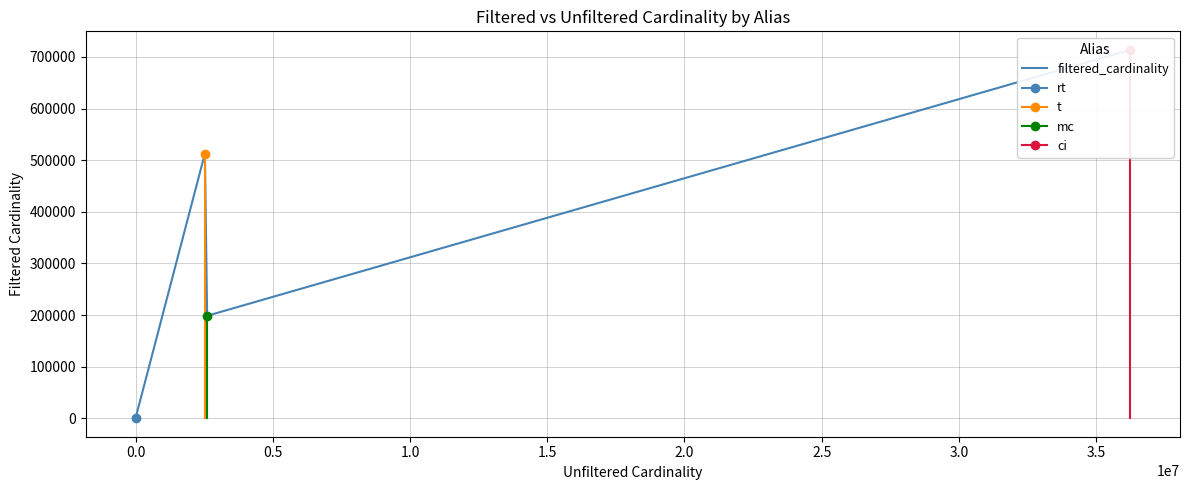

Approximately how many times larger is the value at 0.5 compared to 1.0?

0.3